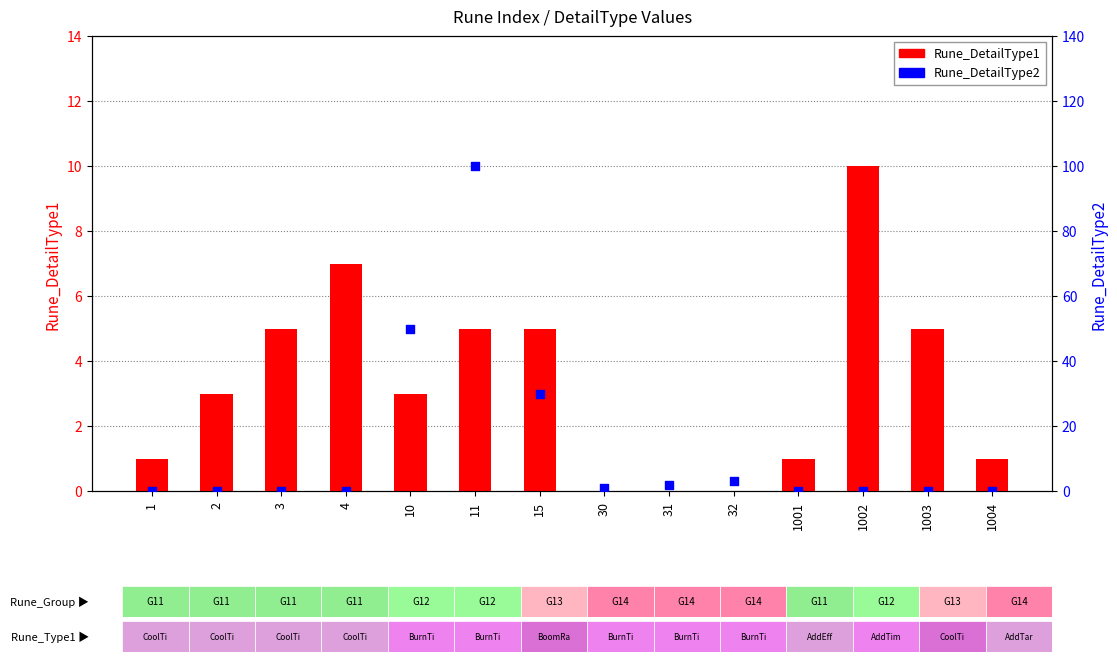

Which series reaches the minimum Y coordinate?

Rune_DetailType1